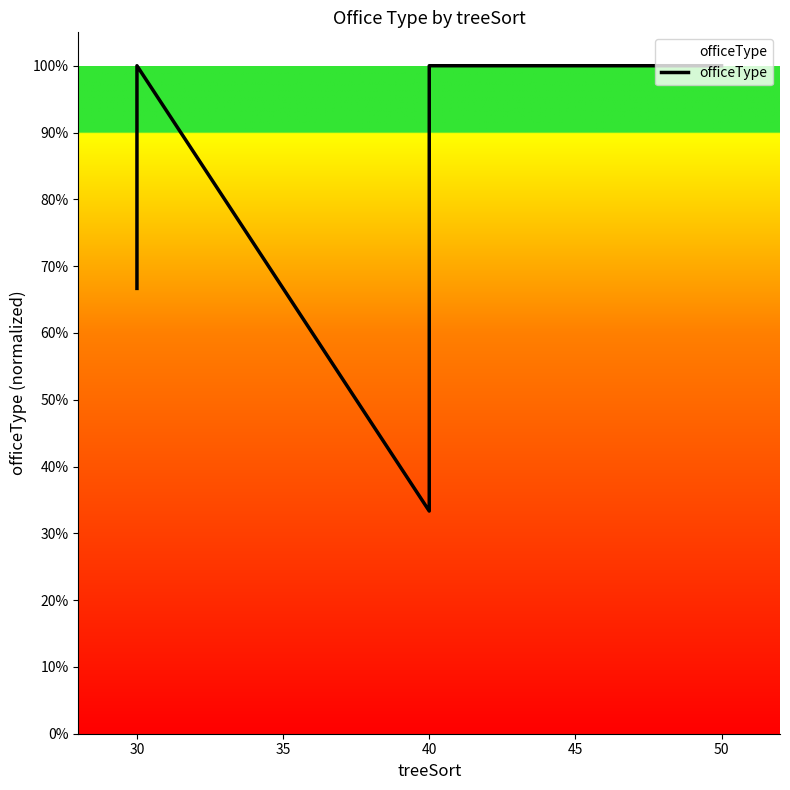

Reading right to left, what are all the values shown in this chart?

1.0	1.0	1.0	1.0	0.7	0.3	1.0	1.0	0.7